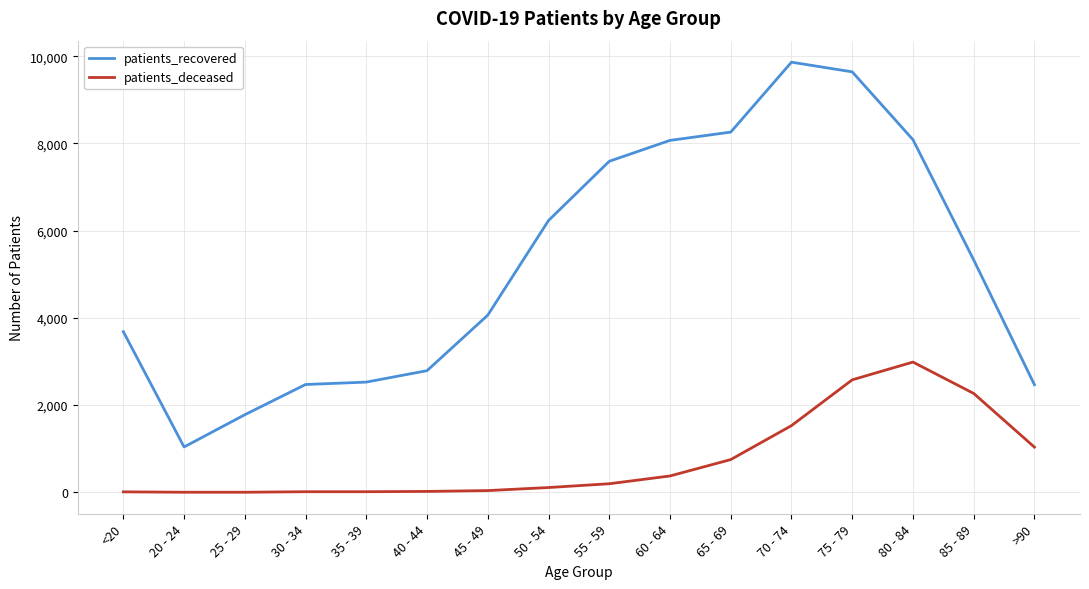

What is the difference between the patients_recovered values at 85 - 89 and 30 - 34?

2855